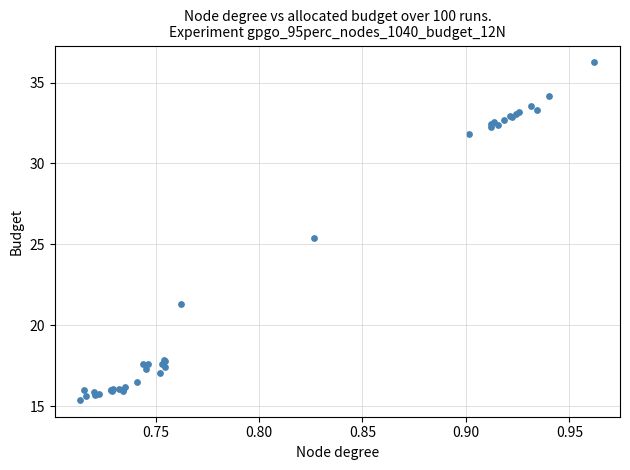

What Y value in the scatter plot is closest to 25?

25.4